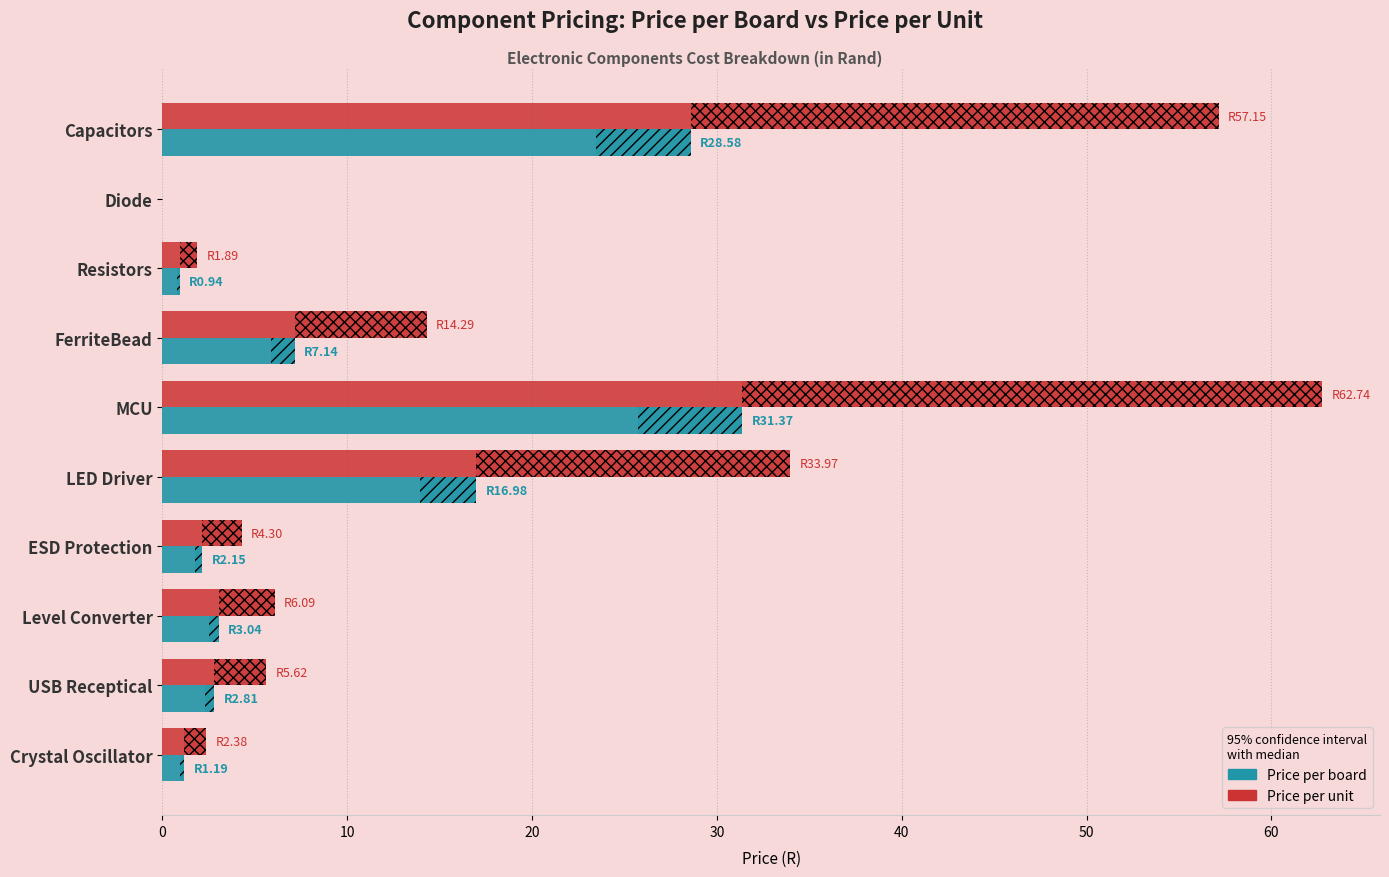

What is the difference between the Price per board values at LED Driver and Resistors?

16.0